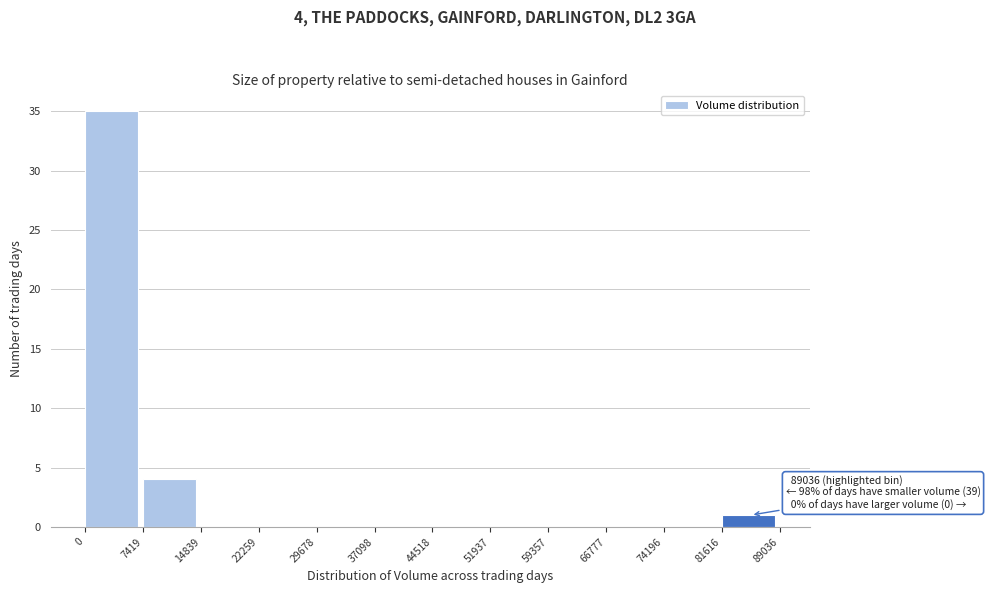

Which range on the x-axis has the tallest bar?

0 to 7419